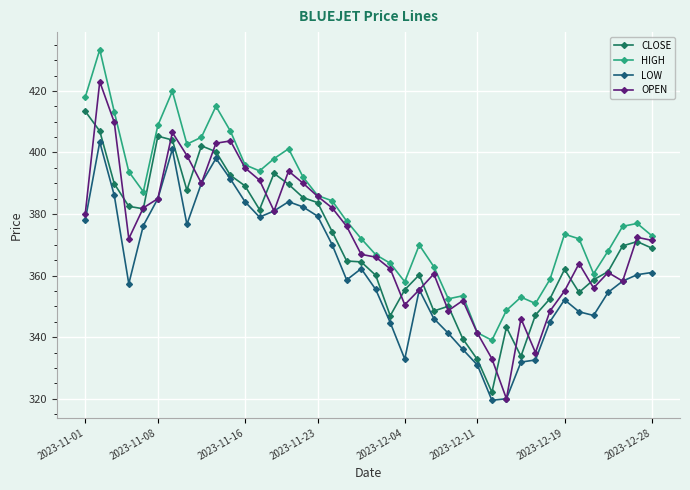

How many lines are shown in the chart?

4